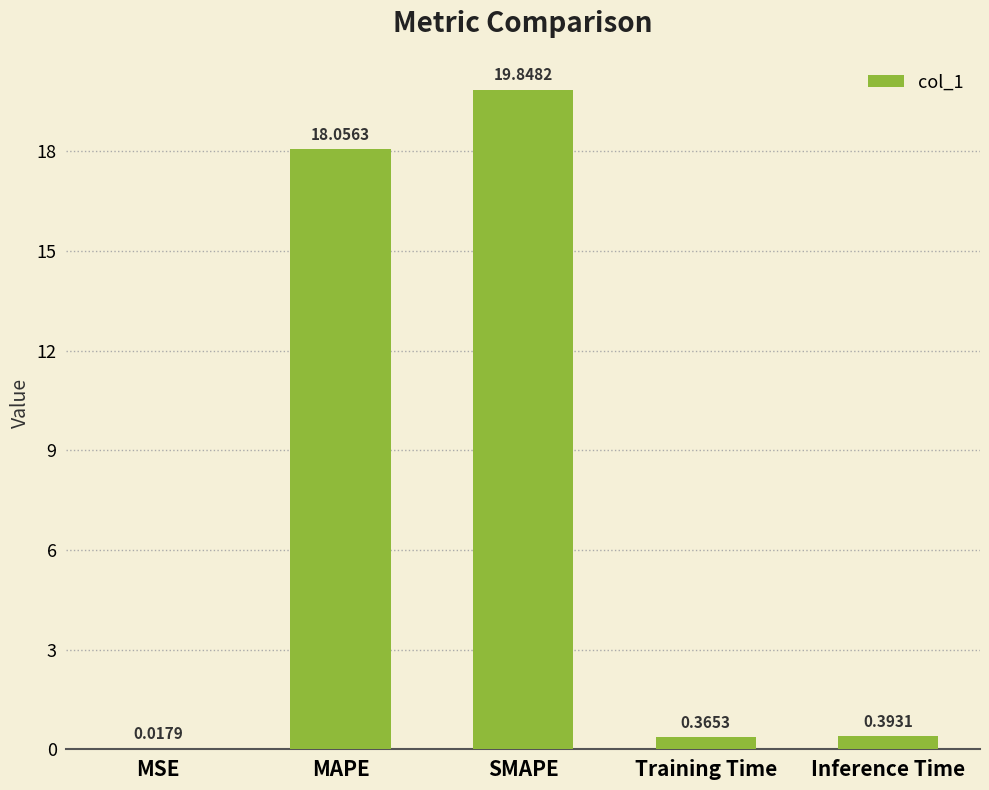

At which category does the chart reach its peak across all series?

SMAPE